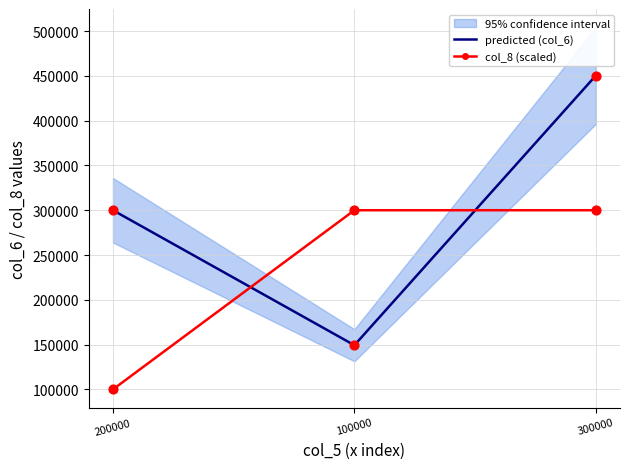

At which category is the sum across all series the highest?

300000